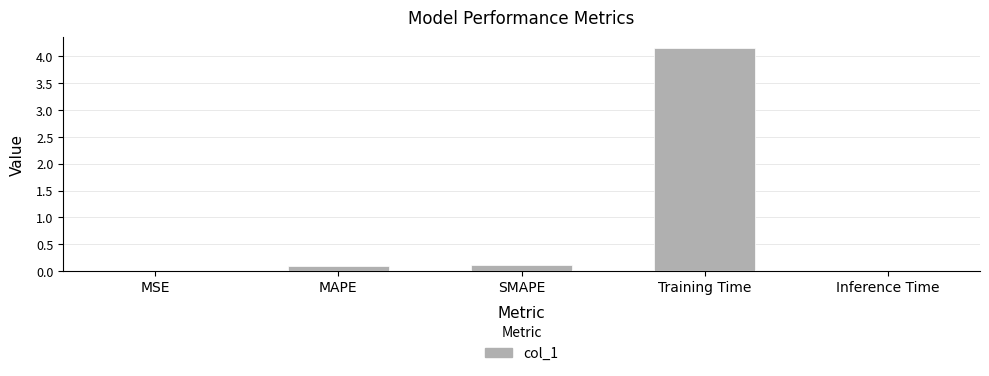

Between MSE and SMAPE, which is larger?

SMAPE